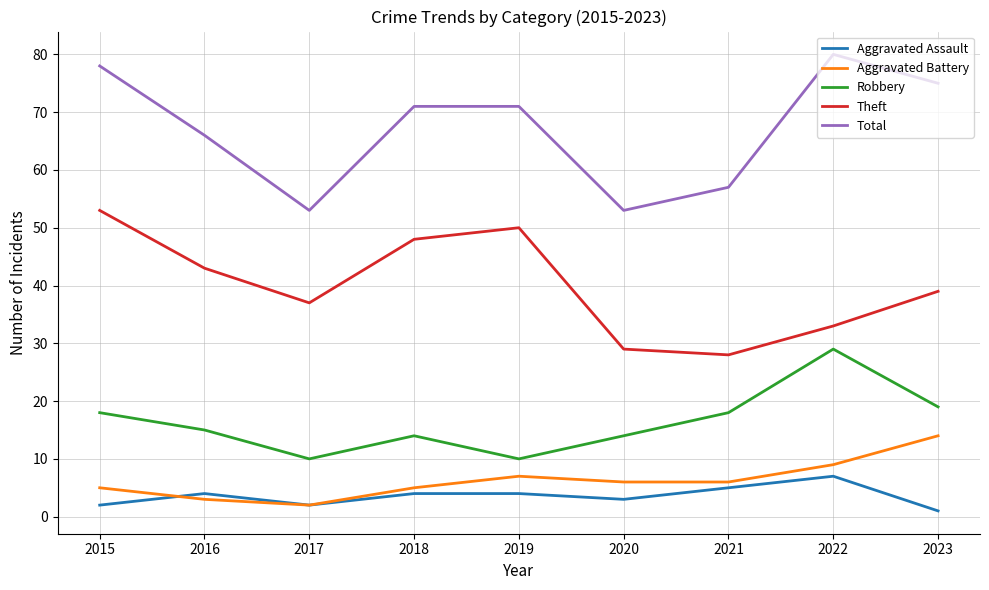

What is the maximum value shown in the chart?

80